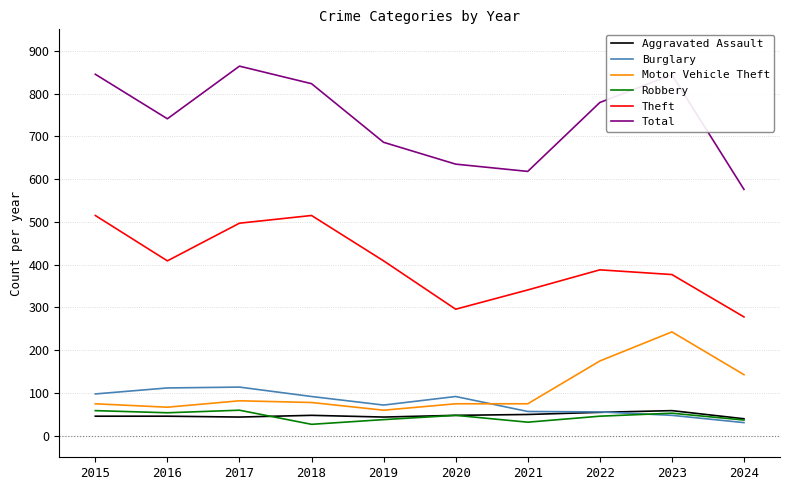

Is it true that Burglary equals 158 at 2018?

False